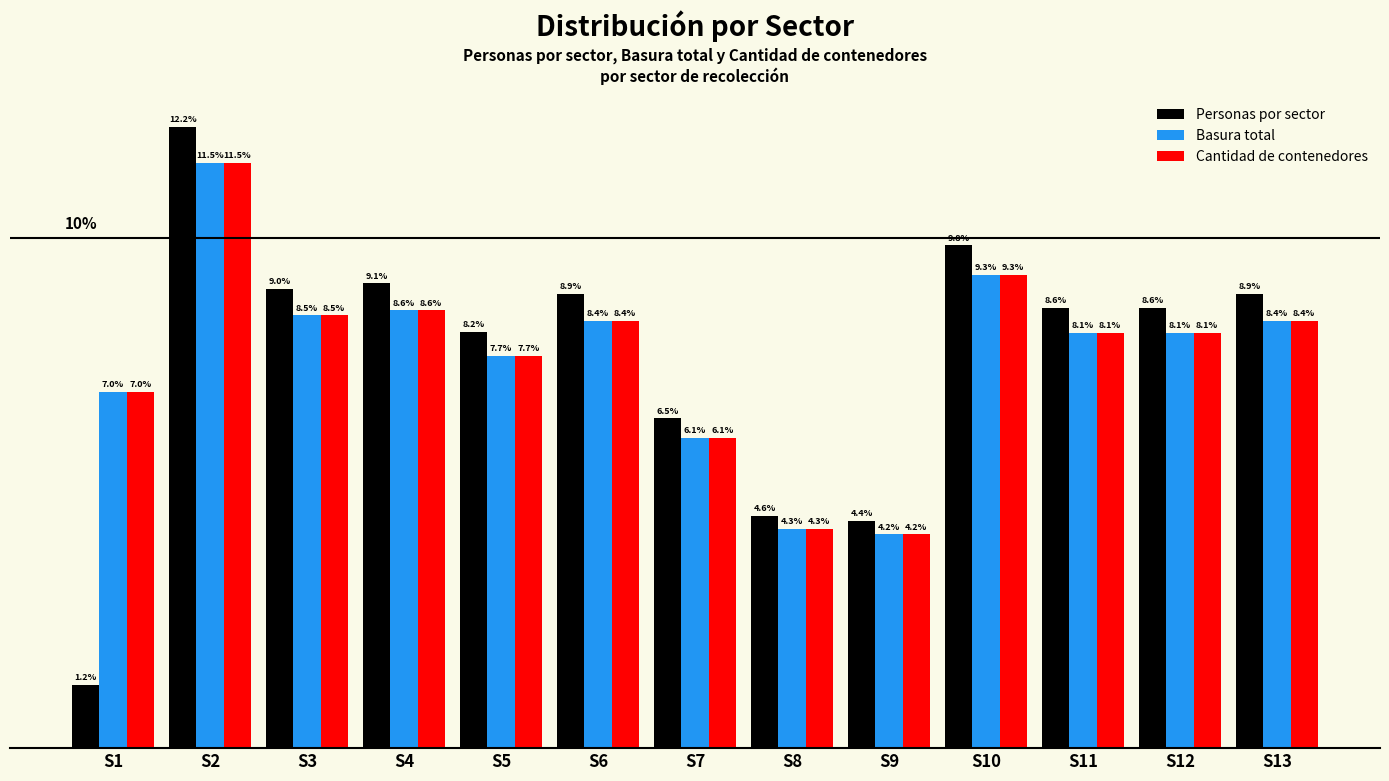

At which category is the sum across all series the highest?

S2